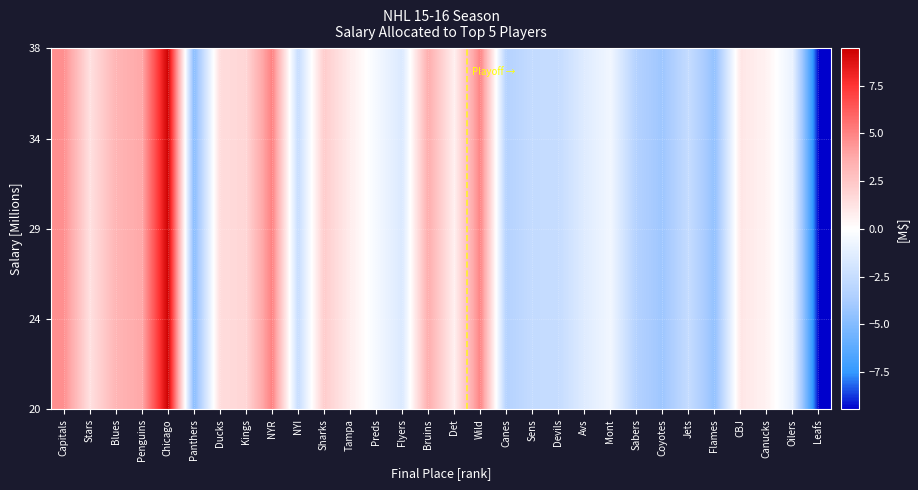

What is the total value across all series at Flames?

-90.1